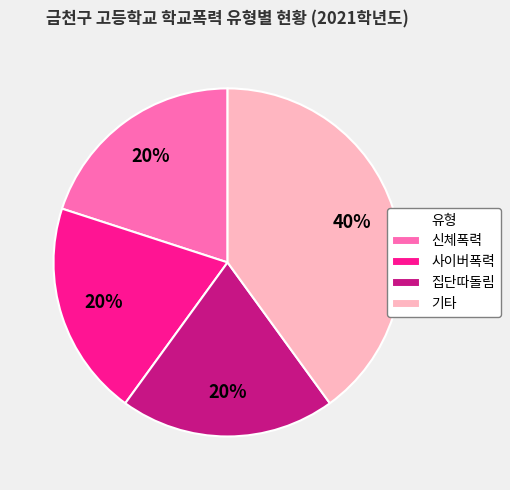

Approximately how many times larger is the value at 신체폭력 compared to 집단따돌림?

1.0